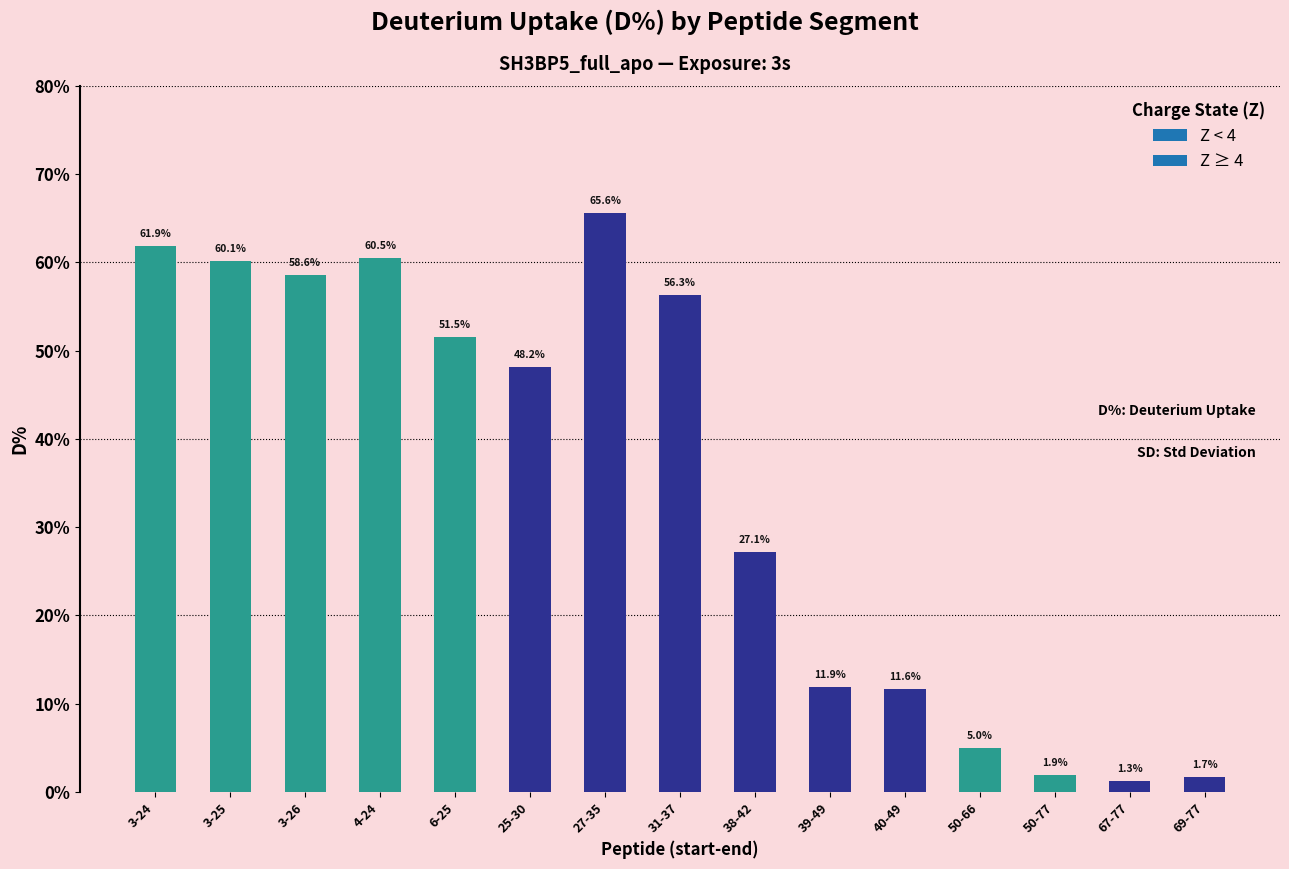

At which category does the chart reach its peak across all series?

27-35